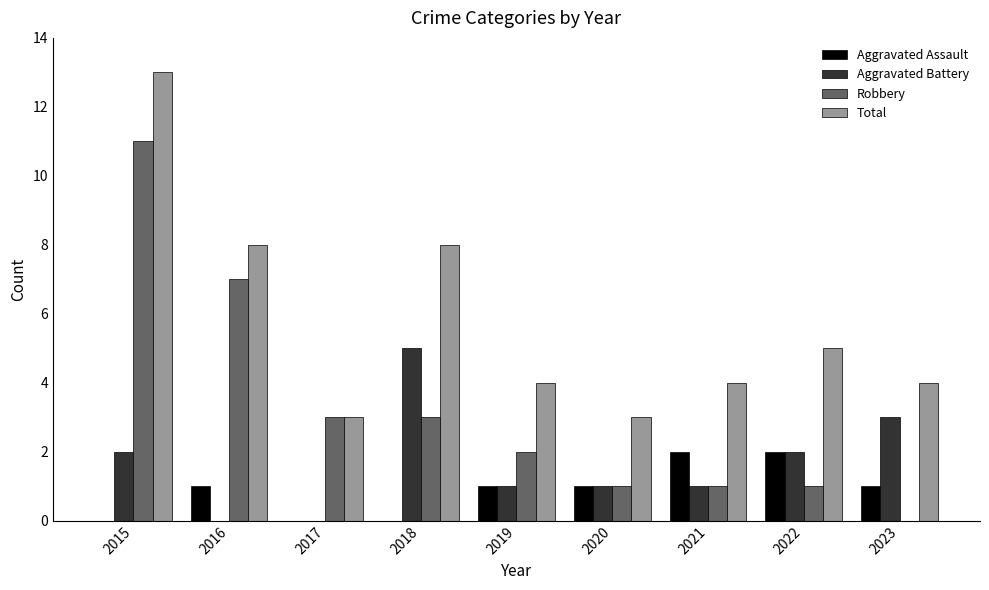

The Aggravated Battery series shows 4 at 2023. True or false?

False